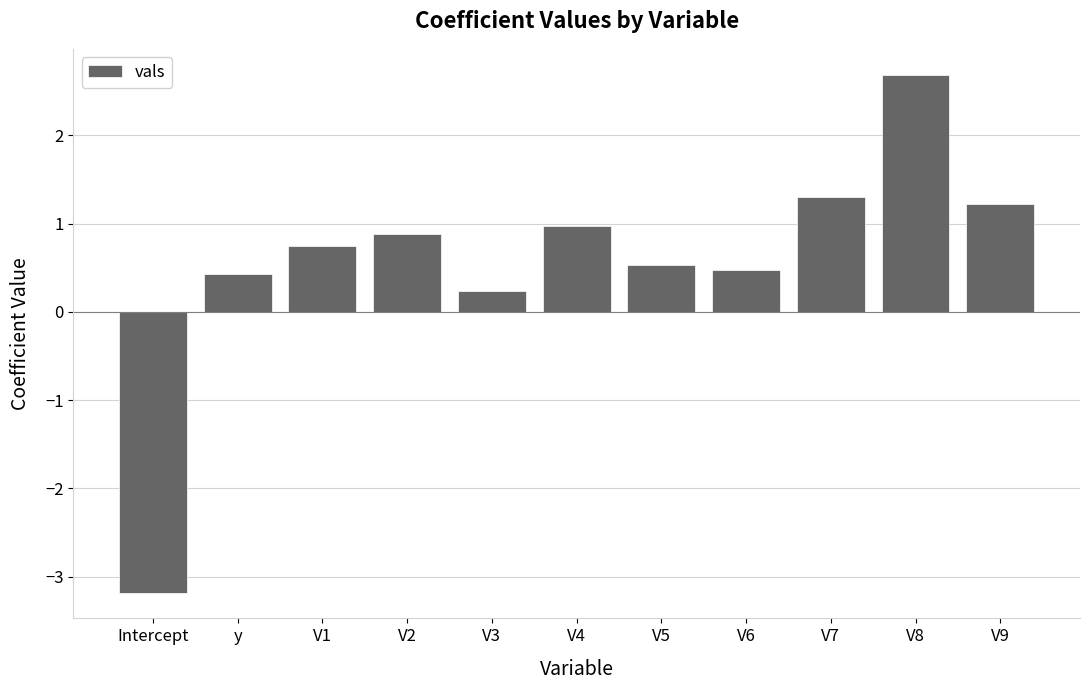

How many negative values are there?

1